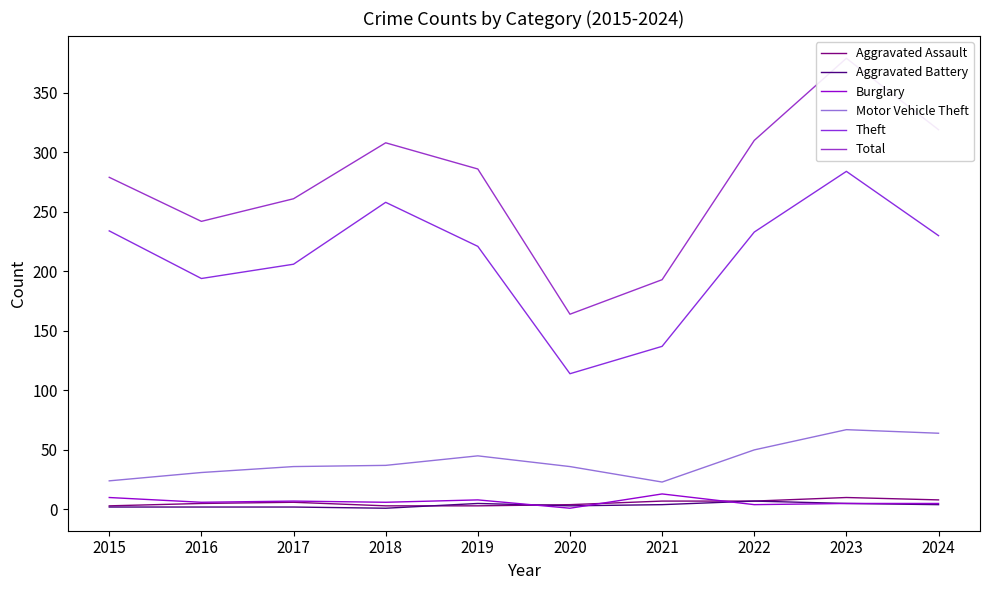

Is it true that Burglary equals 13 at 2021?

True